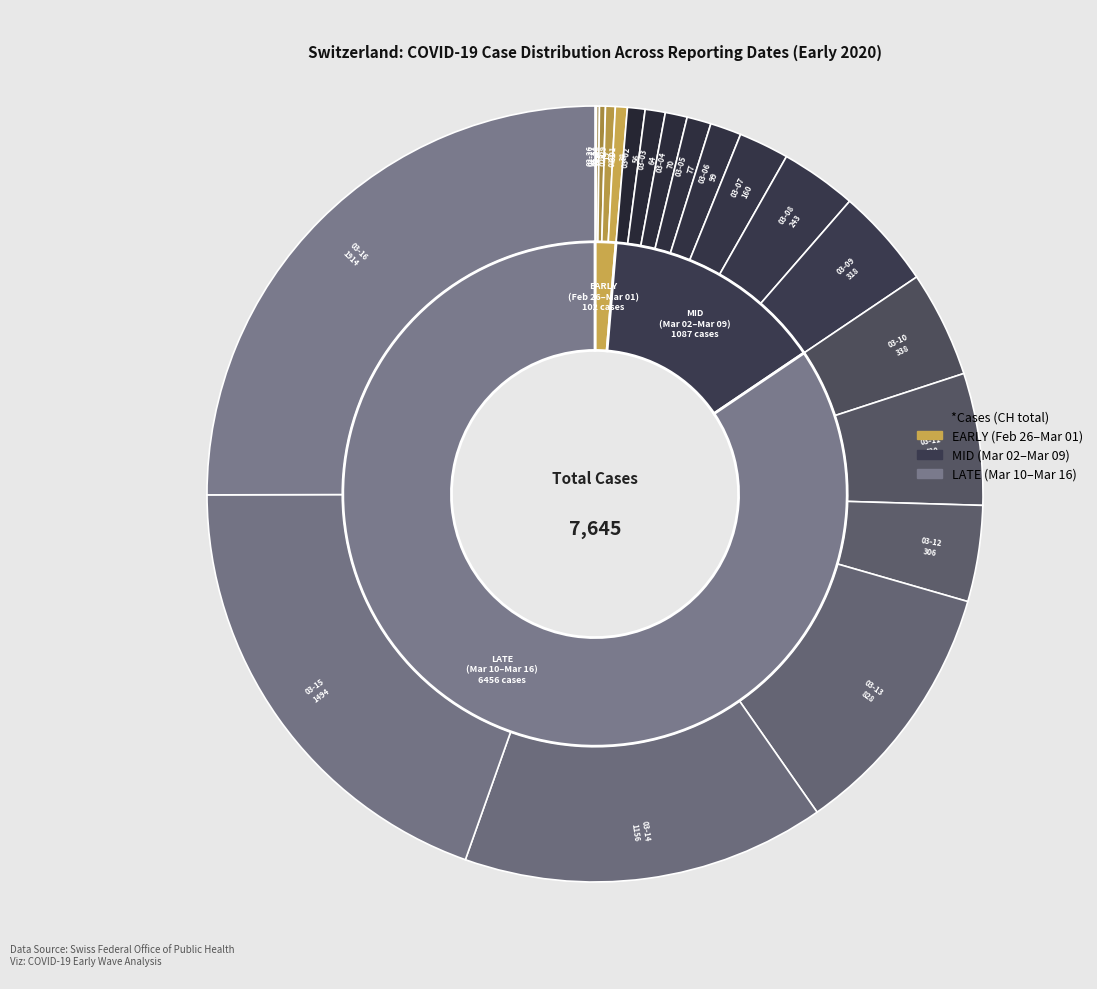

To the nearest percent, what is the combined percentage of 2020-02-28 and 2020-03-03?

1%